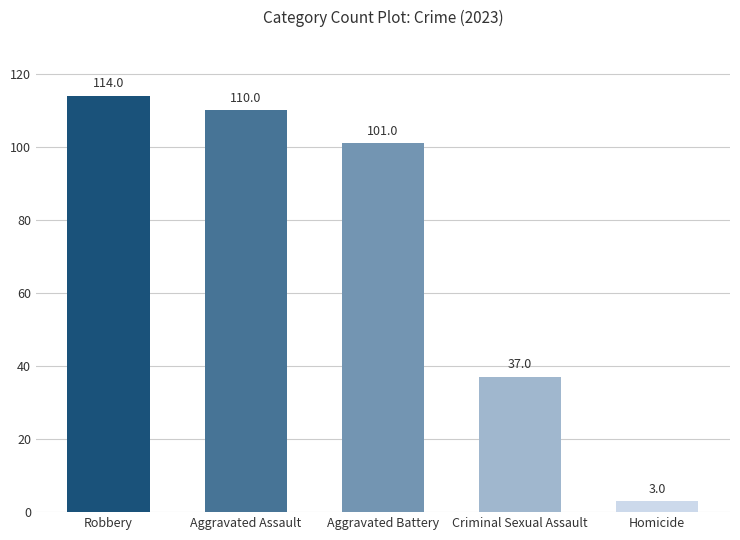

How many series are shown in this chart?

1